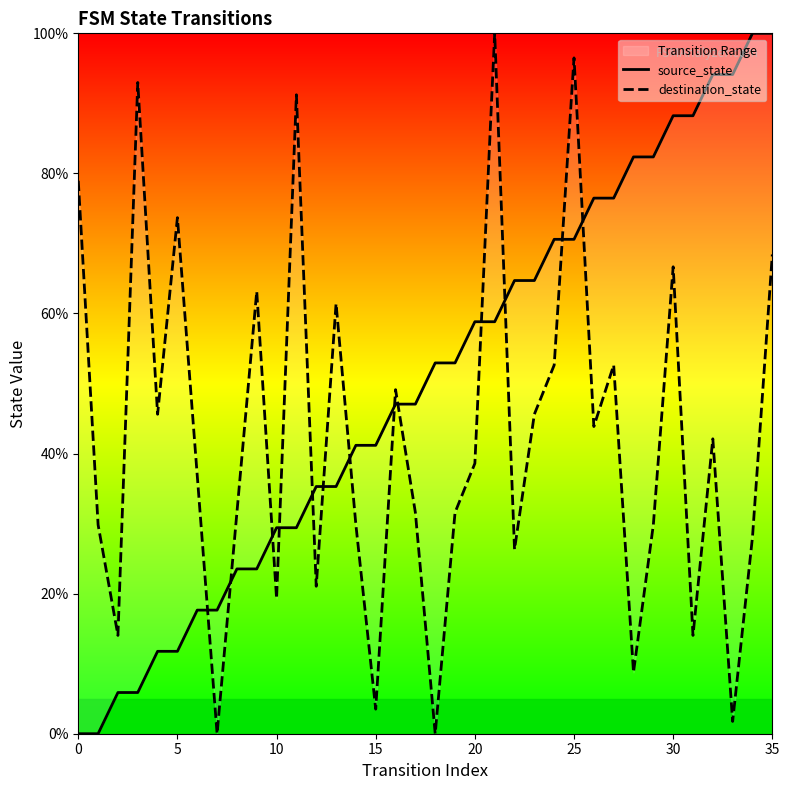

What is the difference between the maximum and minimum values in the destination_state series?

100.0